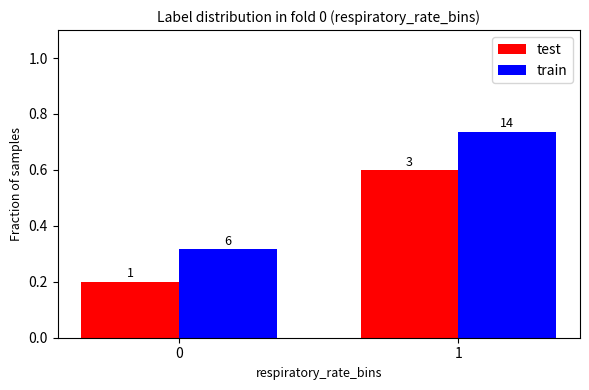

The value of train at 0 is 0.3. True or false?

True